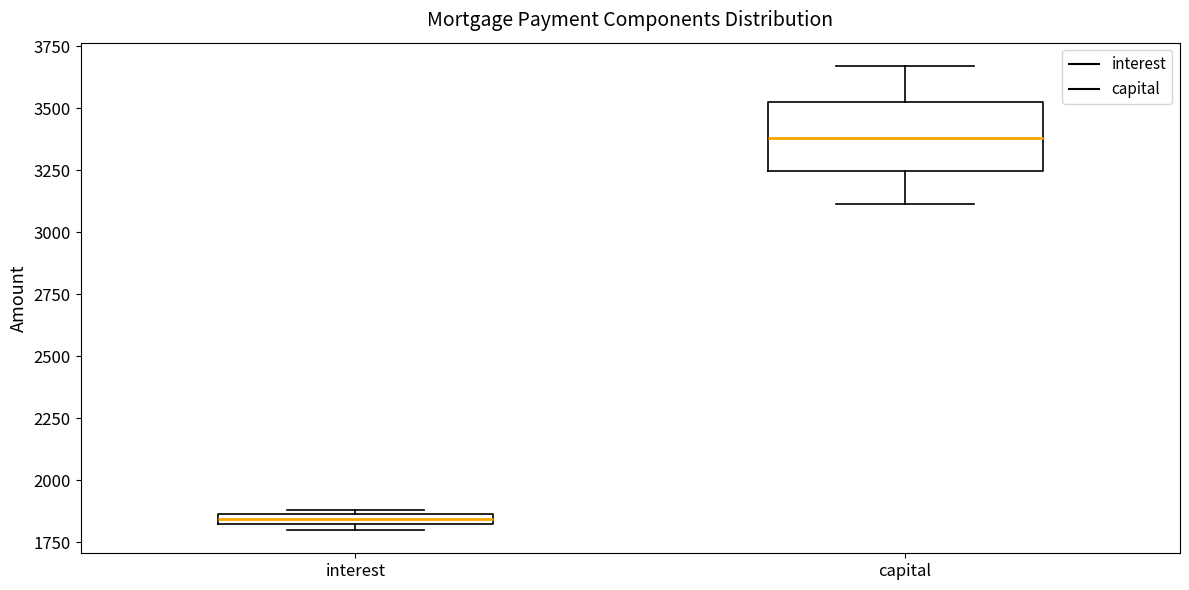

Comparing the boxes themselves (not the whiskers), which one is the tallest?

capital